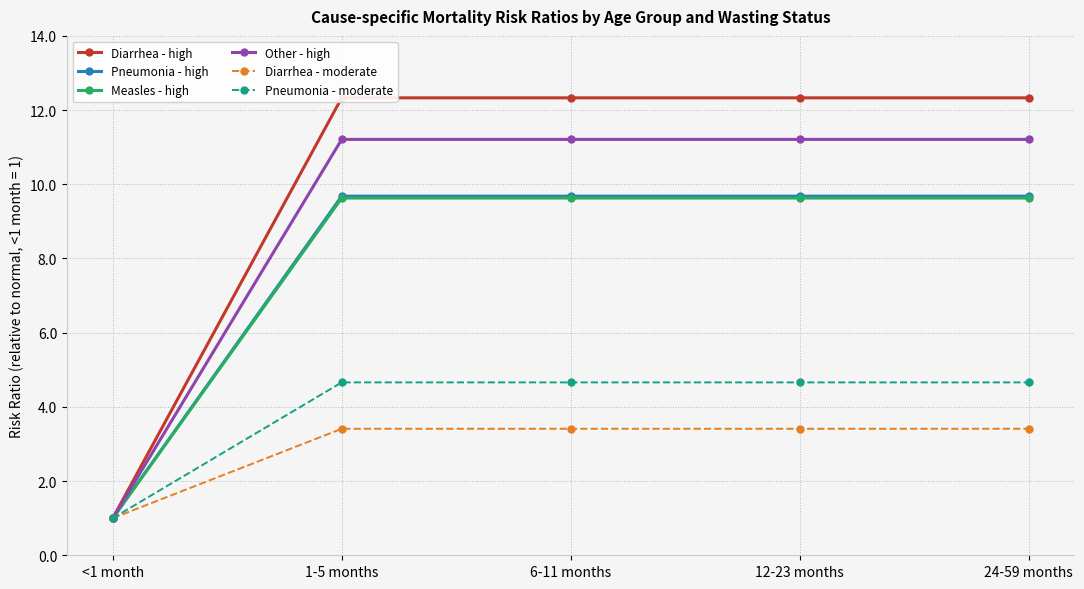

Which series has the largest total across all categories?

Diarrhea - high